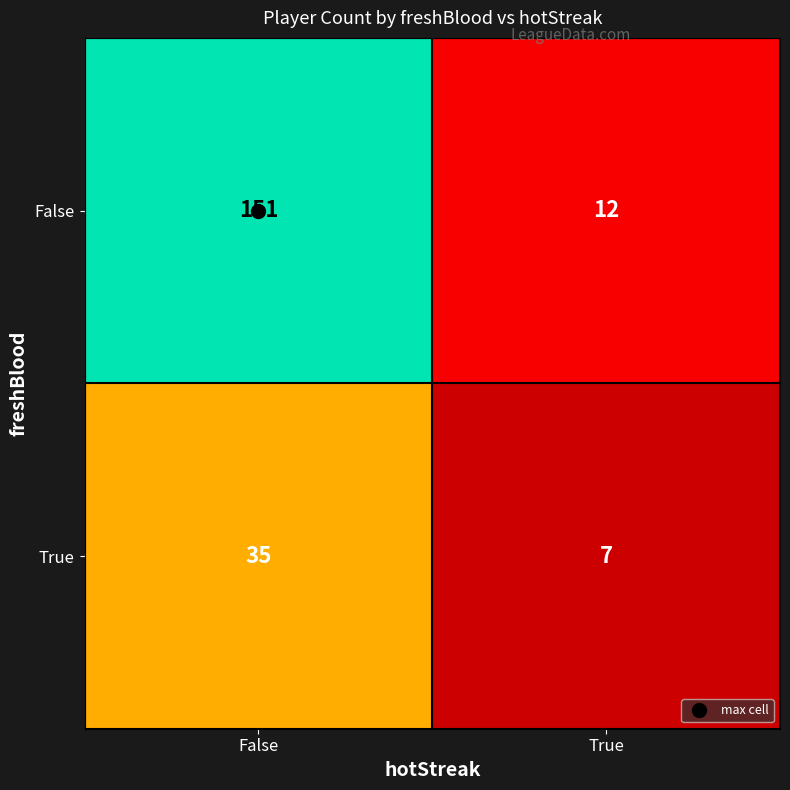

Is it true that False equals 12 at True?

True